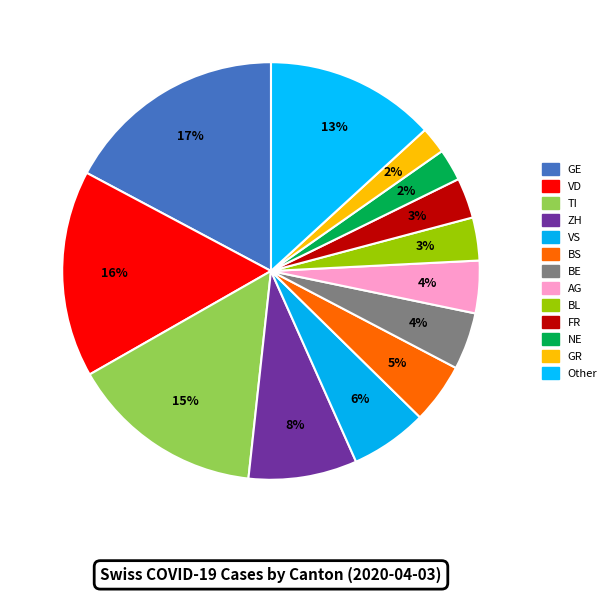

How many slices are in this pie chart?

13